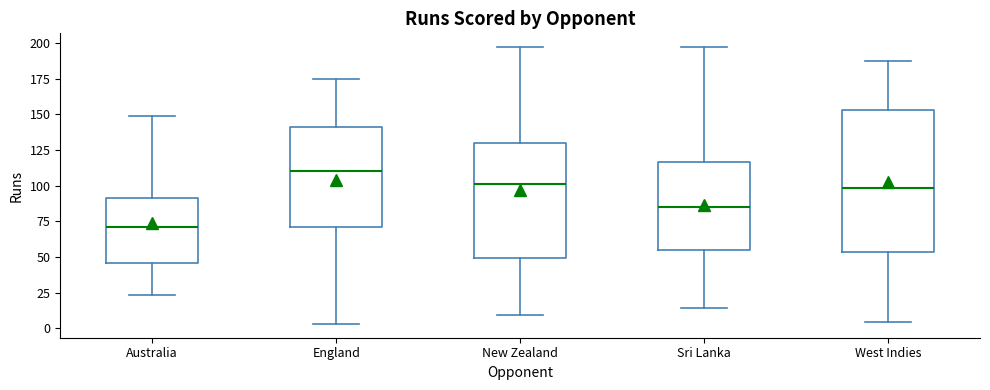

Where is the lower edge of the box for England on the y-axis? The values are not printed on the chart, so give them approximately, as read against the axis.

70